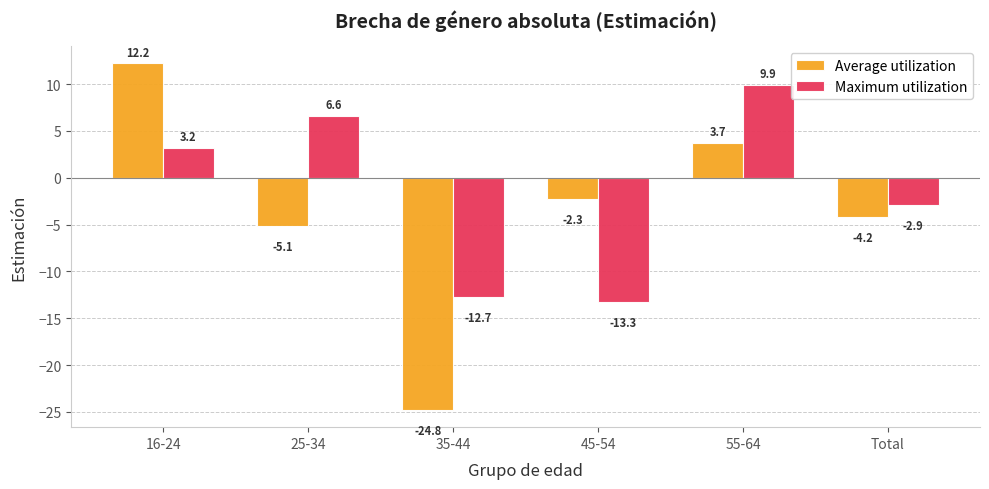

Rank the categories by Average utilization value from highest to lowest.

16-24, 55-64, 45-54, Total, 25-34, 35-44